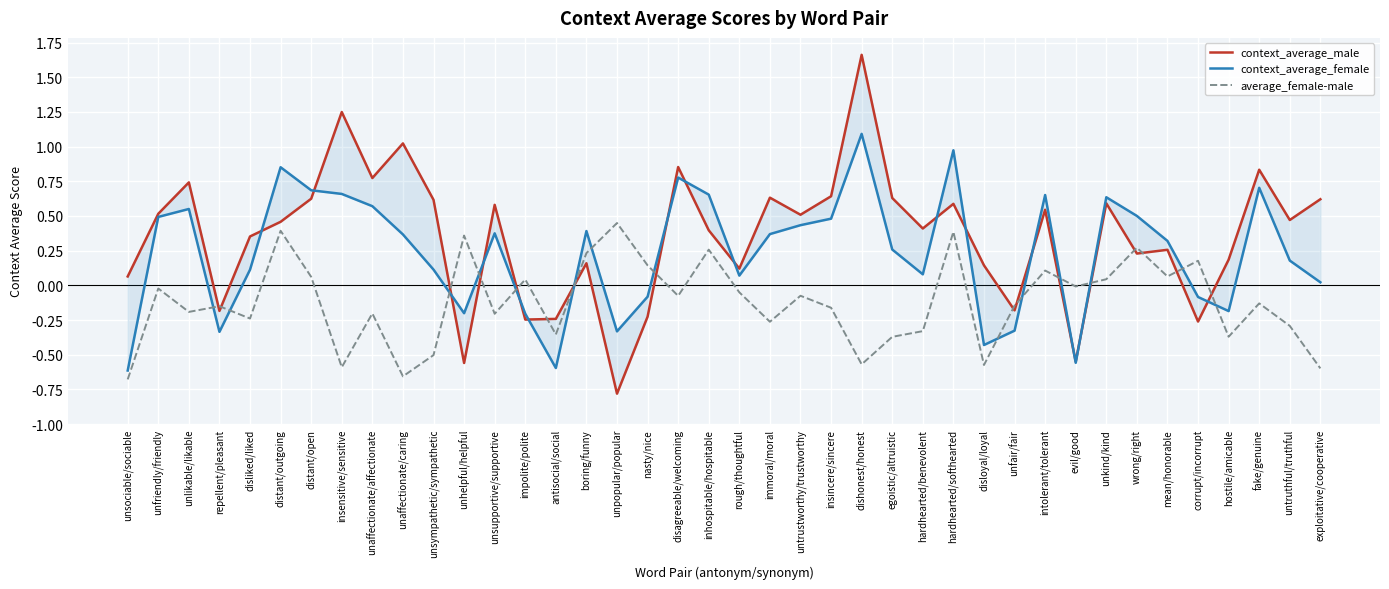

What is the value of the context_average_female point at the 32nd from the left?

-0.6